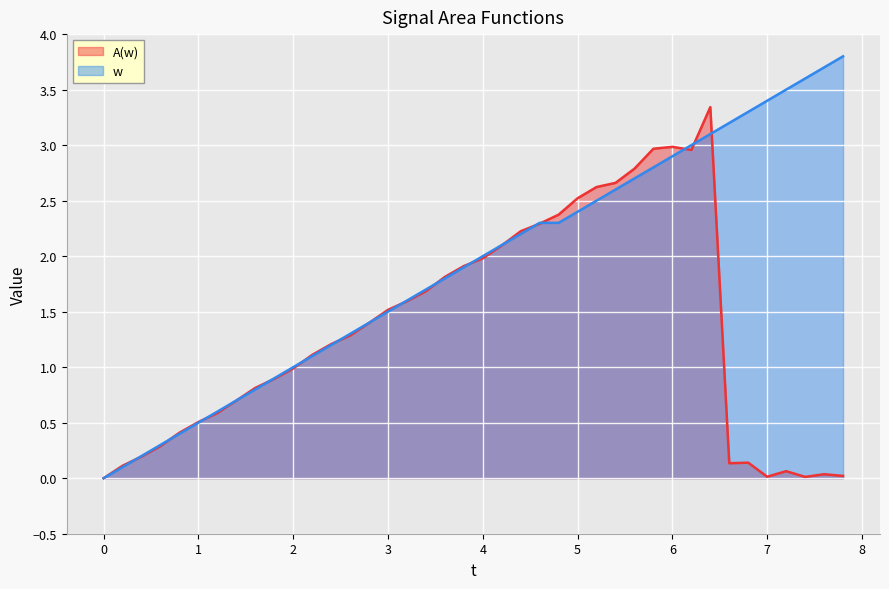

What is the greatest value displayed?

3.8